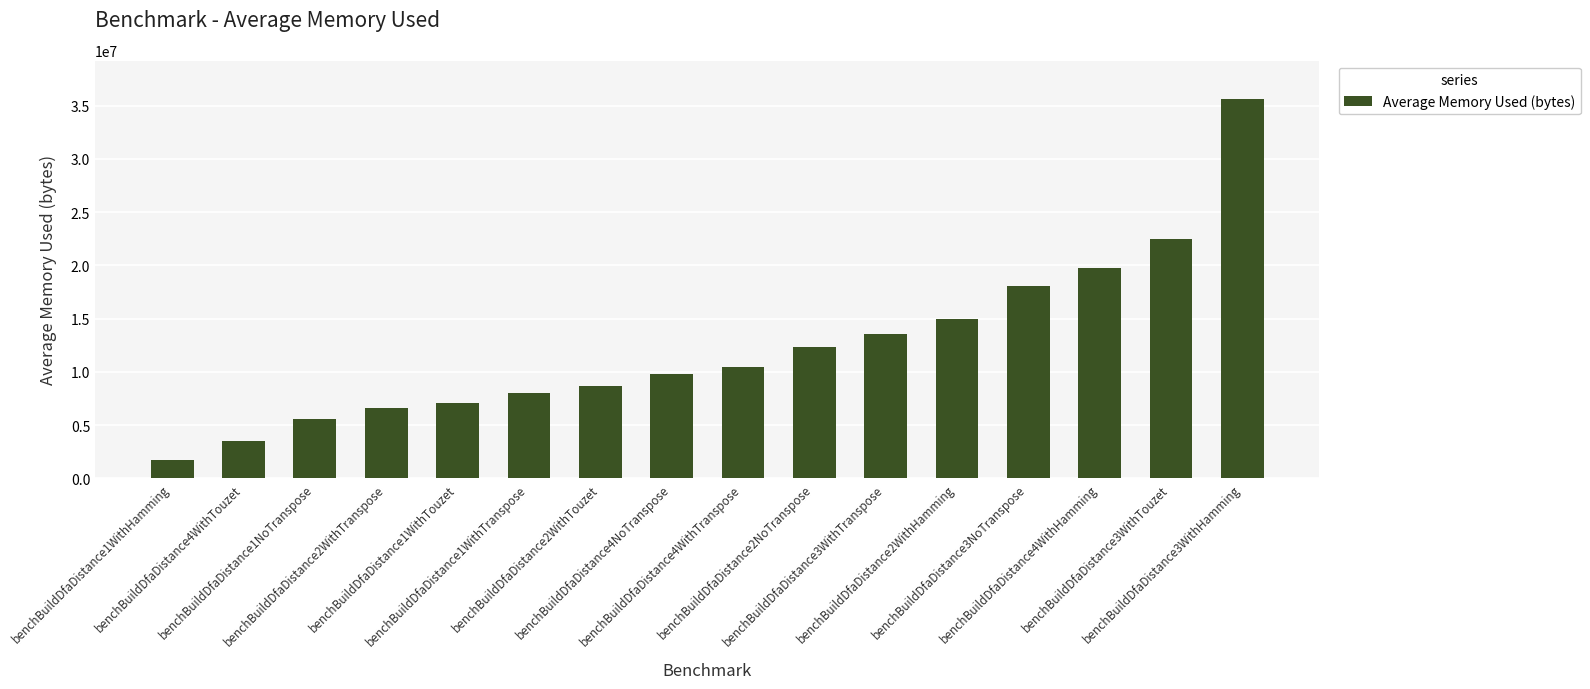

How many bars are there in total?

16